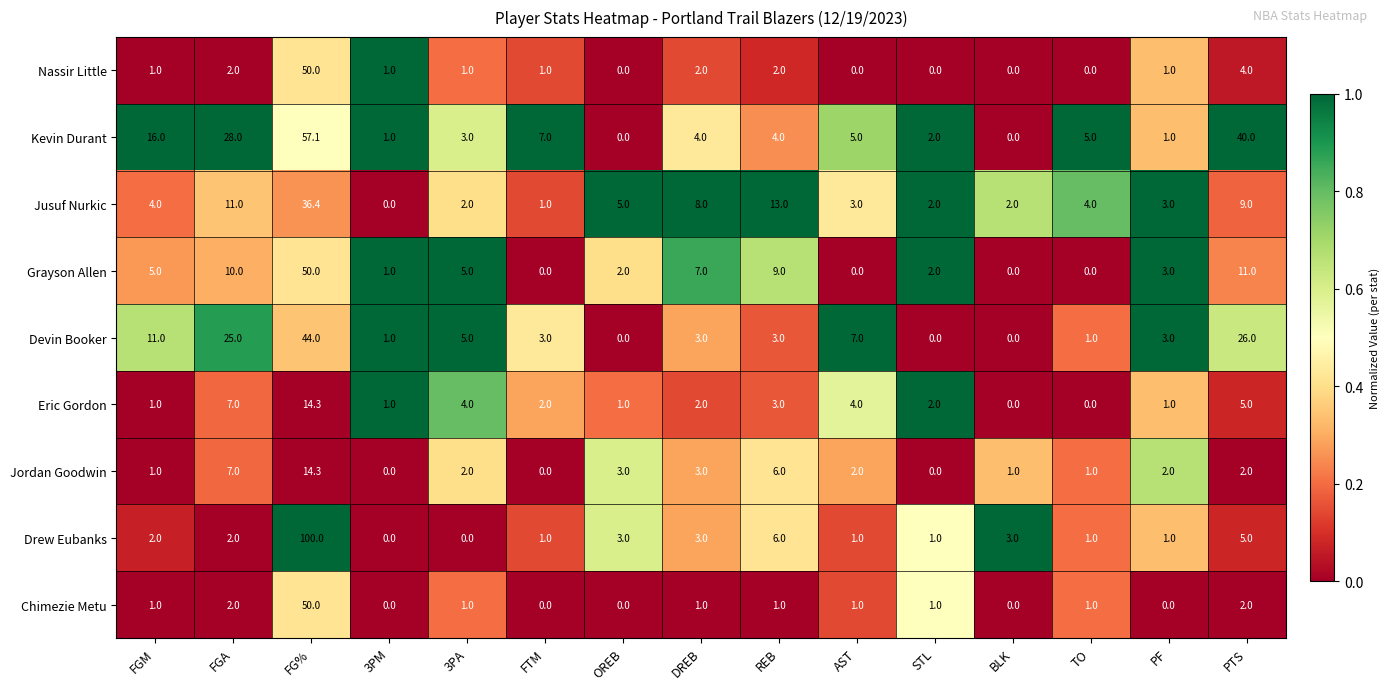

Is the value of Jusuf Nurkic at OREB greater than the value of Drew Eubanks at FTM?

Yes